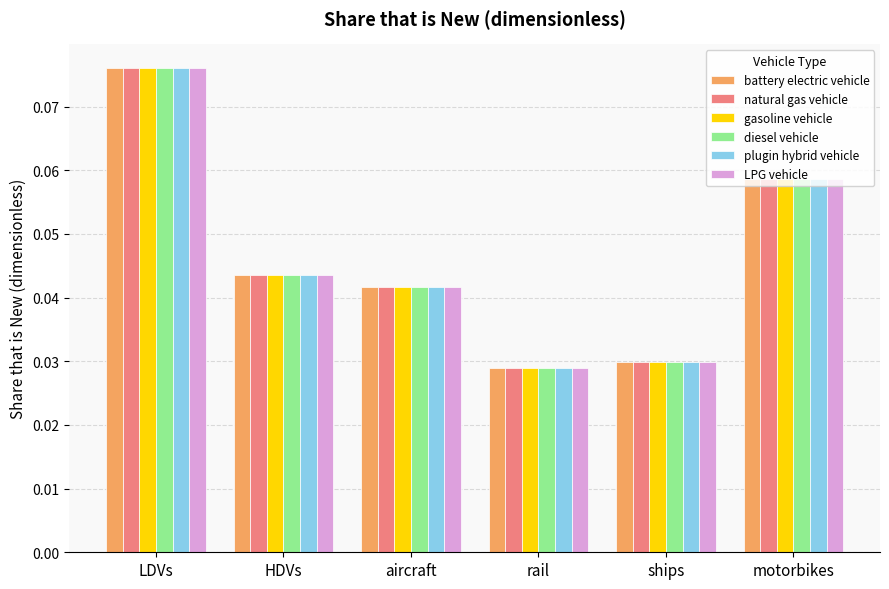

What position from the right is HDVs?

5